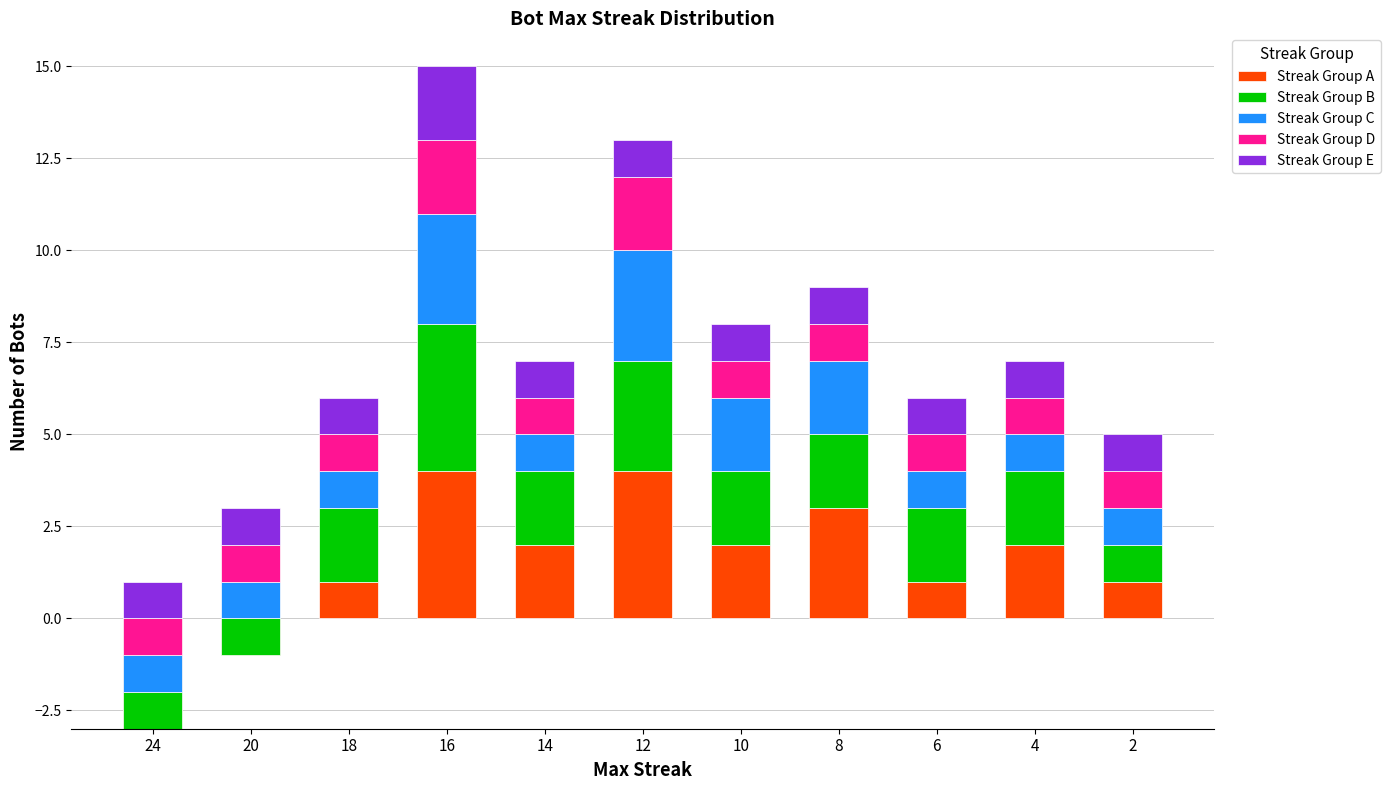

At 4, list the series in order from smallest to largest.

Streak Group C, Streak Group D, Streak Group E, Streak Group A, Streak Group B